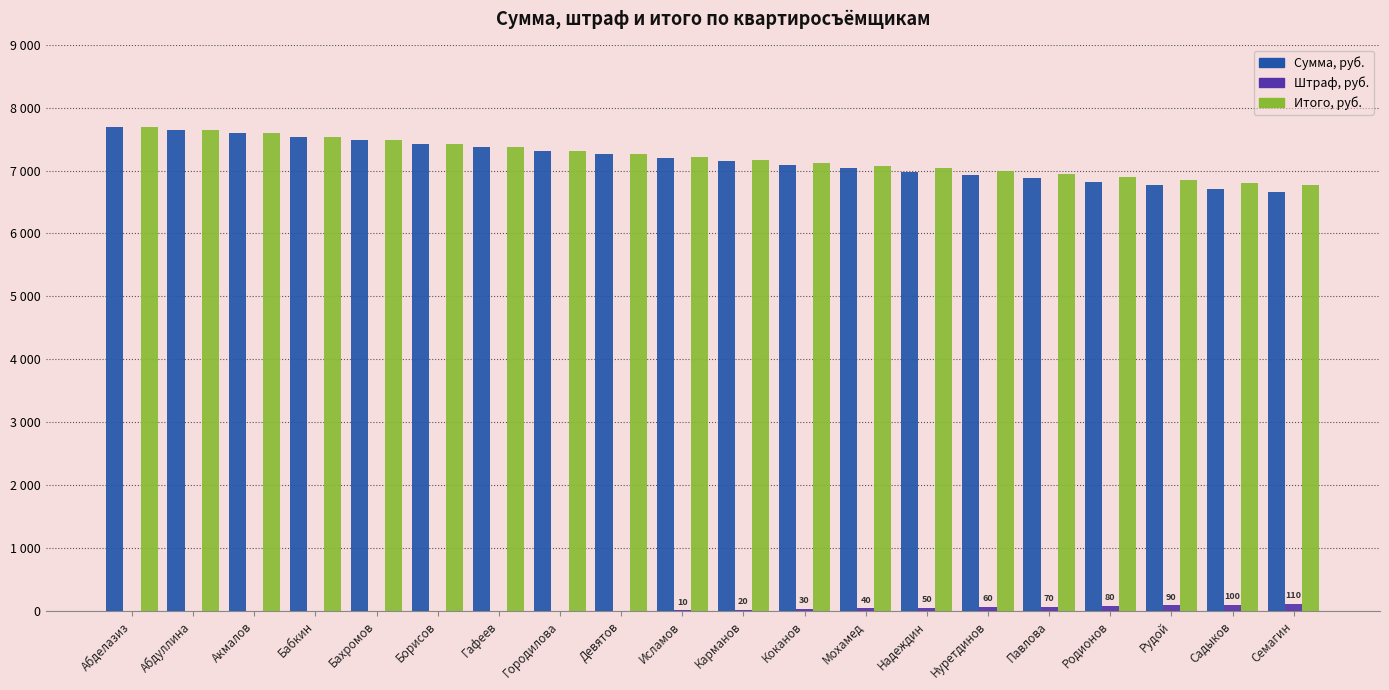

What are all the series names shown in the legend?

Сумма, руб., Штраф, руб., Итого, руб.